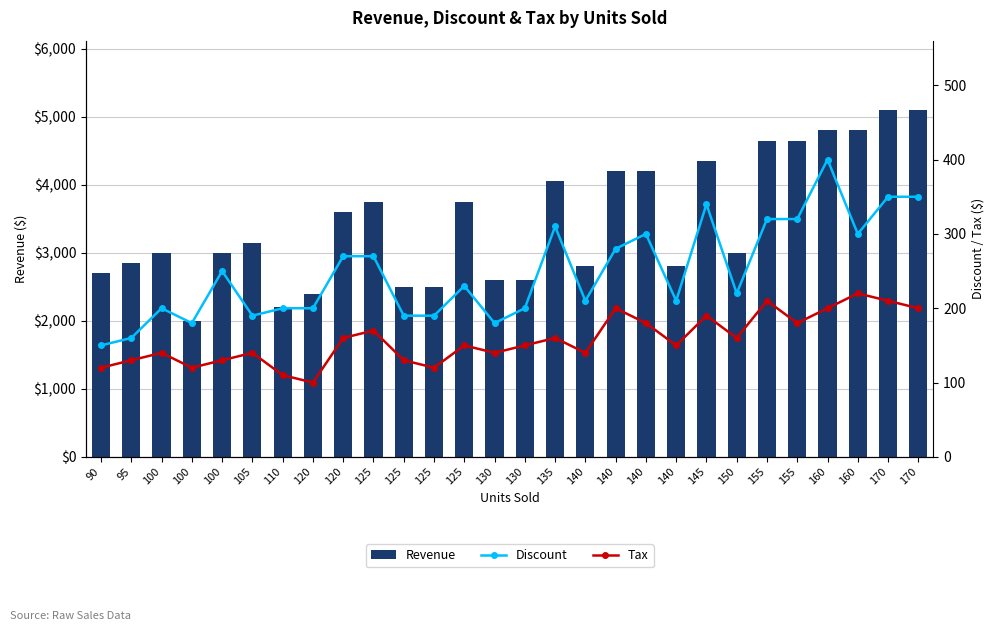

Reading left to right, extract all data points from this chart.

Revenue: 90=2700	95=2850	100=3000	100=2000	100=3000	105=3150	110=2200	120=2400	120=3600	125=3750	125=2500	125=2500	125=3750	130=2600	130=2600	135=4050	140=2800	140=4200	140=4200	140=2800	145=4350	150=3000	155=4650	155=4650	160=4800	160=4800	170=5100	170=5100
Discount: 90=150	95=160	100=200	100=180	100=250	105=190	110=200	120=200	120=270	125=270	125=190	125=190	125=230	130=180	130=200	135=310	140=210	140=280	140=300	140=210	145=340	150=220	155=320	155=320	160=400	160=300	170=350	170=350
Tax: 90=120	95=130	100=140	100=120	100=130	105=140	110=110	120=100	120=160	125=170	125=130	125=120	125=150	130=140	130=150	135=160	140=140	140=200	140=180	140=150	145=190	150=160	155=210	155=180	160=200	160=220	170=210	170=200